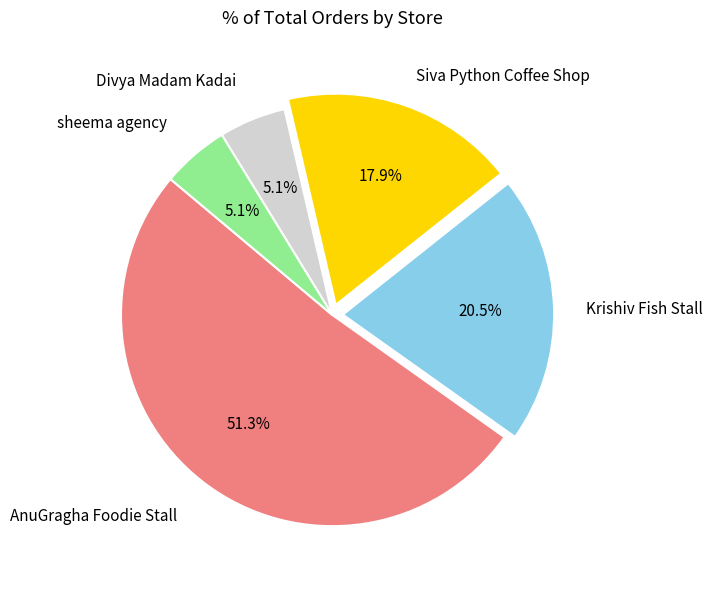

Does any single category account for the majority?

Yes